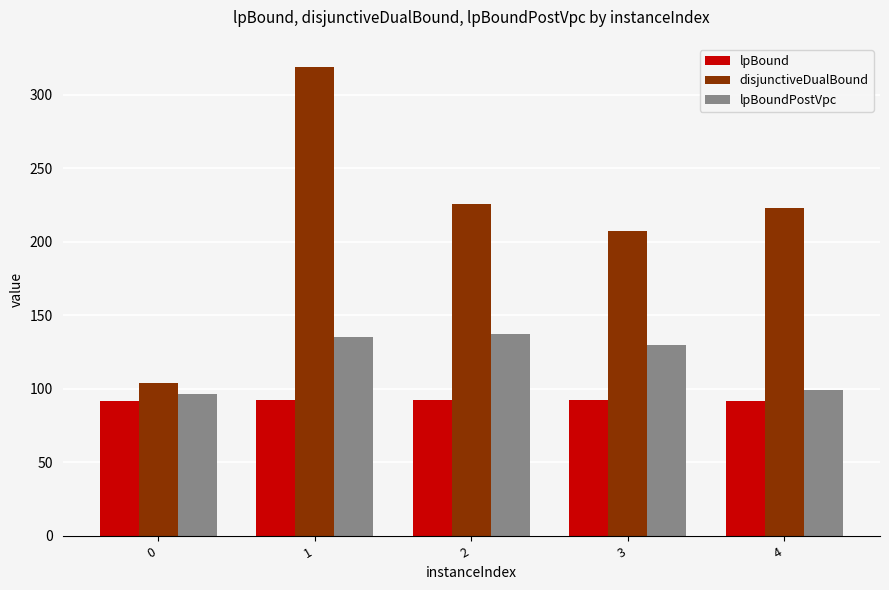

What is the smallest value displayed?

91.6